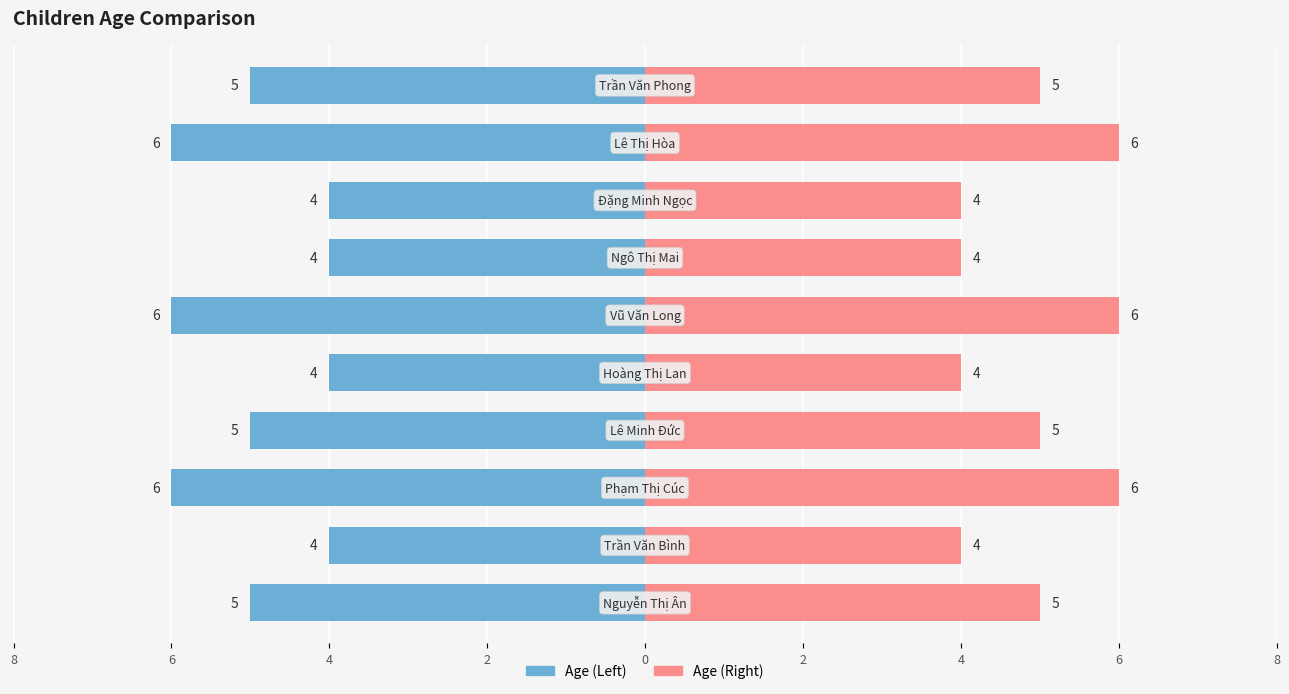

Count the Age (Left) values in the range -6 to -4.

10